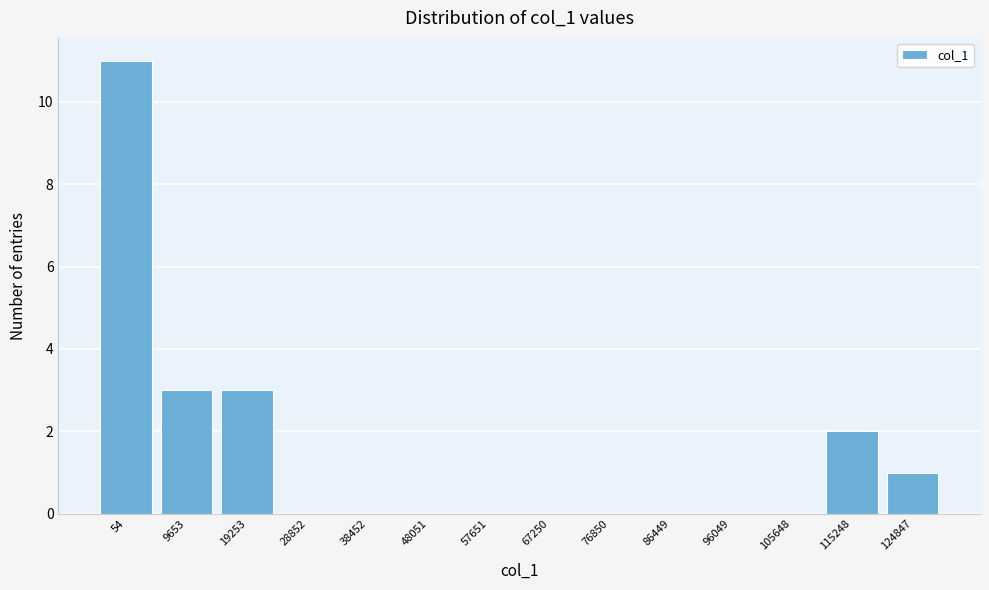

Reading left to right, extract all data points from this chart.

54=11	9653=3	19253=3	28852=0	38452=0	48051=0	57651=0	67250=0	76850=0	86449=0	96049=0	105648=0	115248=2	124847=1